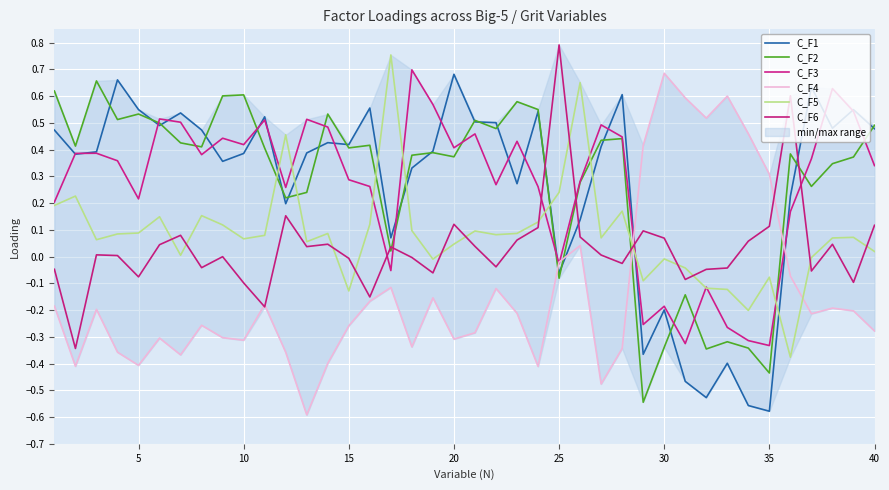

What is the sum of all C_F5 values?

3.4